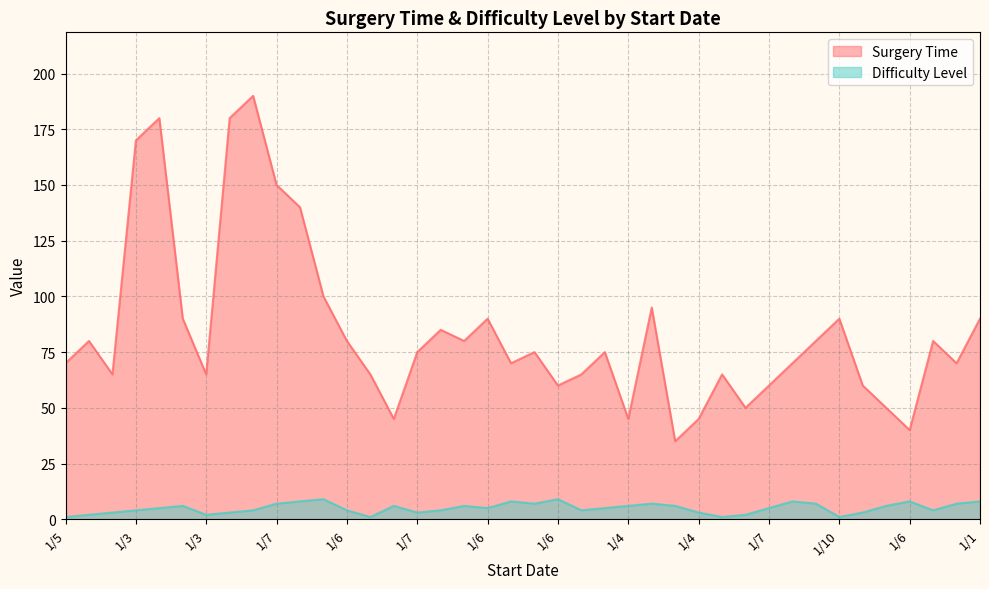

Which label corresponds to the smallest value in the chart?

1/5